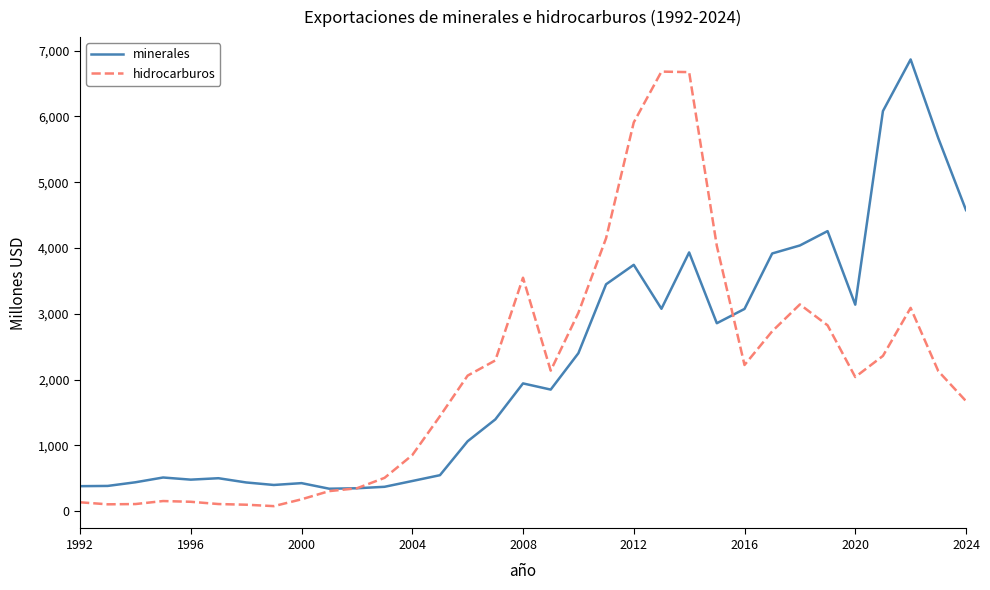

What are all the series names shown in the legend?

minerales, hidrocarburos